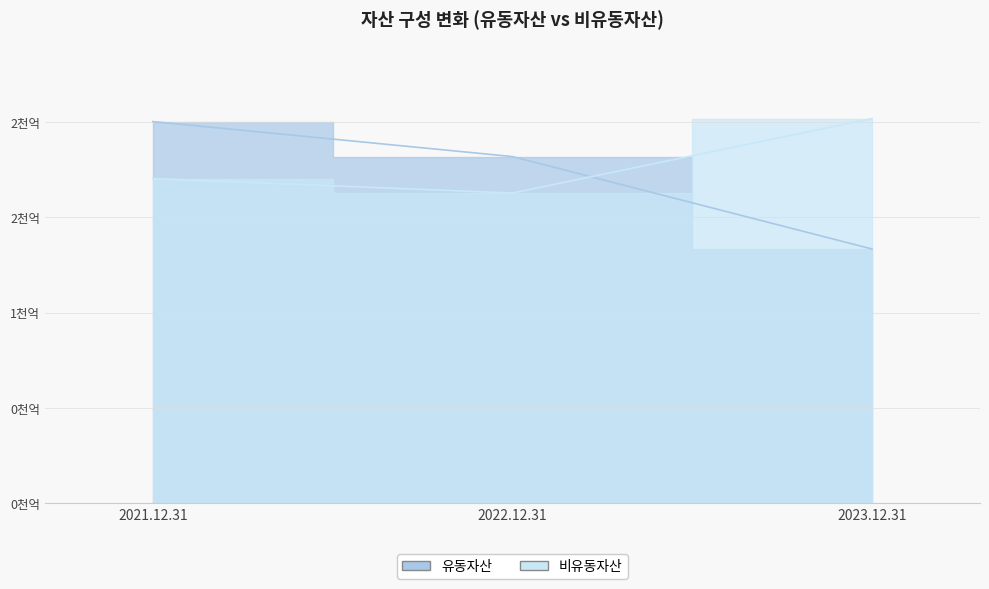

What is the value of the 유동자산 point at the 1st from the left?

200351294632